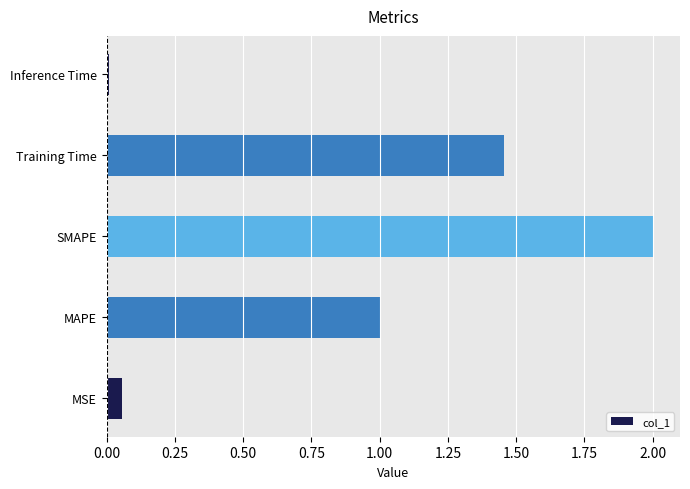

Which has a higher value, MAPE or Training Time?

Training Time